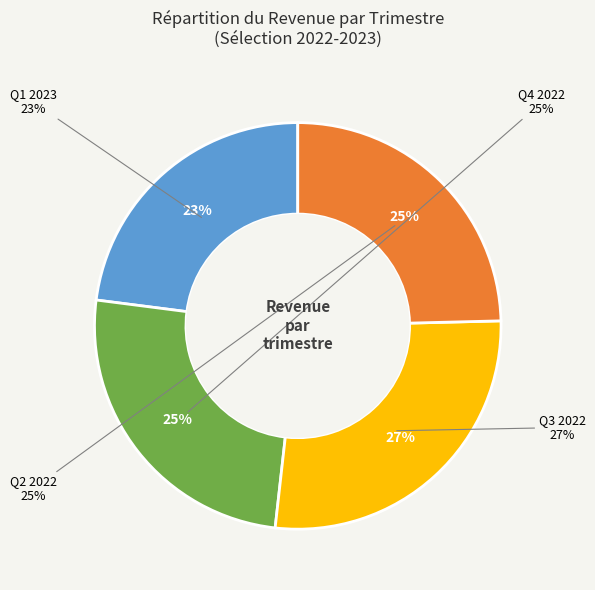

To the nearest percent, what is the difference between the Q4 2022 and Q3 2022 slice percentages?

2%